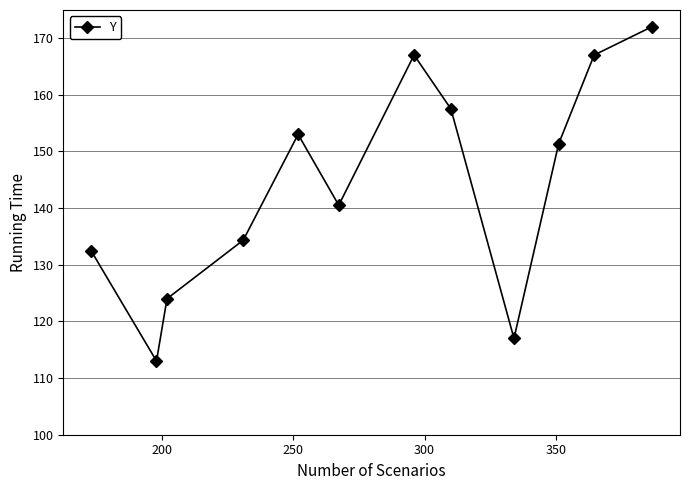

Count the number of data series in this chart.

1